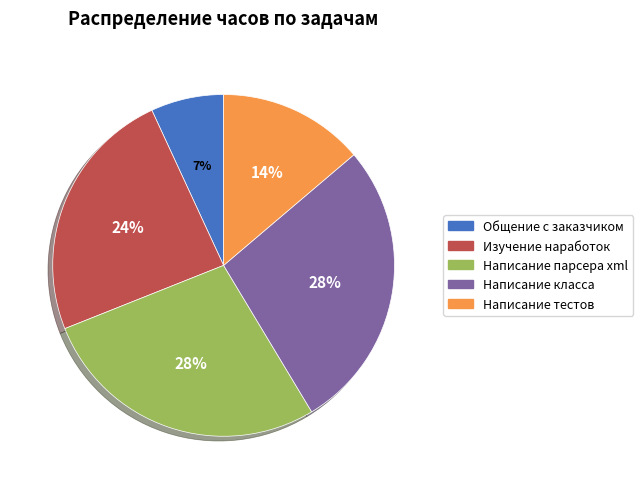

What is the smallest slice in the pie chart?

Общение с заказчиком